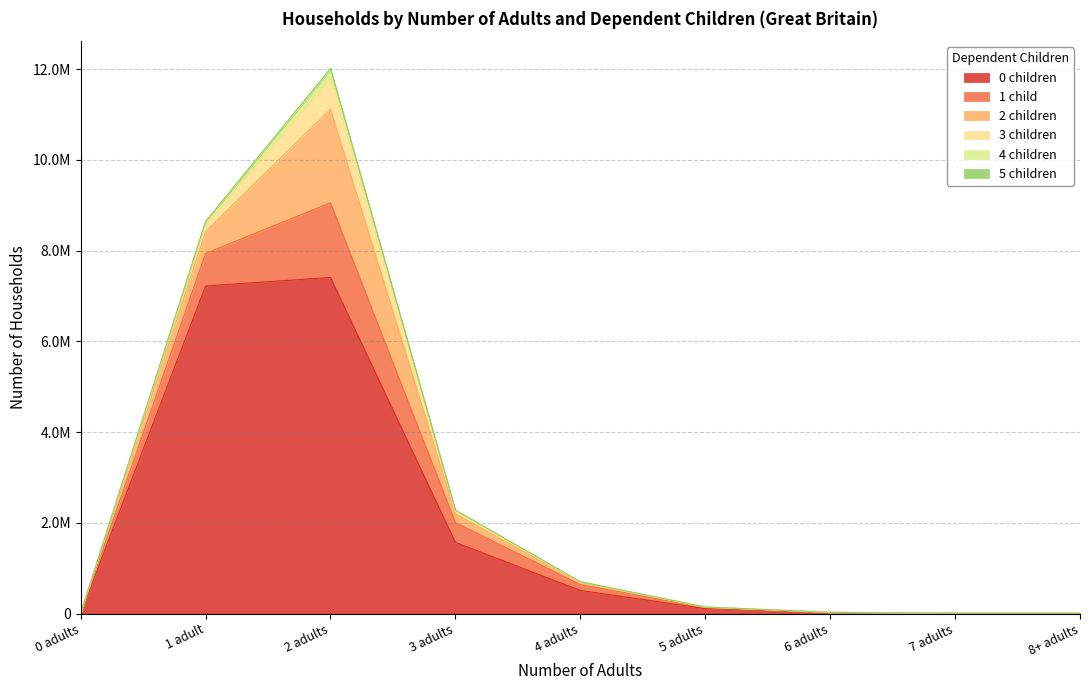

Rank the series by their maximum value, from lowest to highest.

5 children, 4 children, 3 children, 1 child, 2 children, 0 children